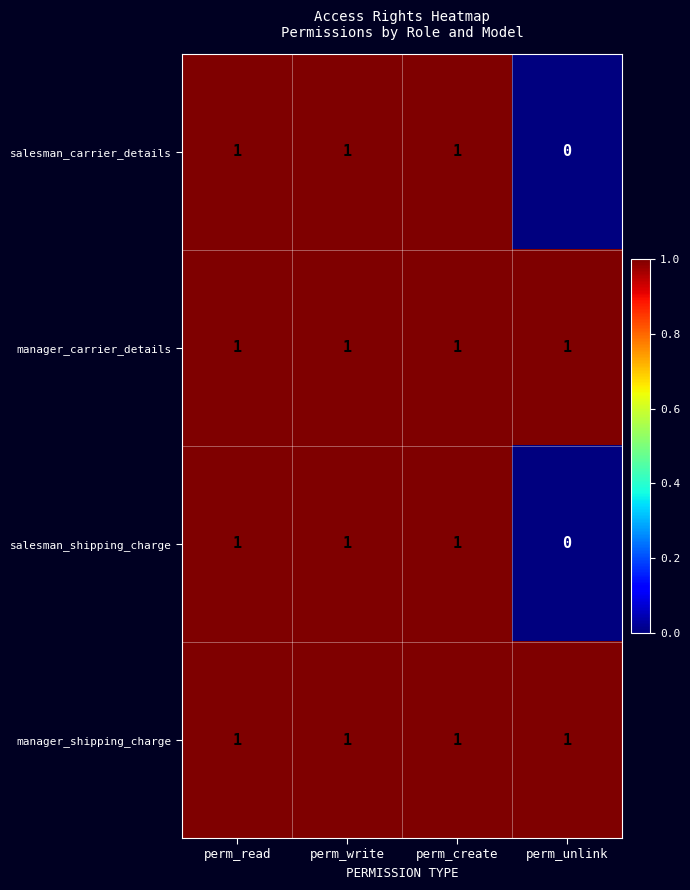

Count the salesman_carrier_details values in the range 1 to 2.

3